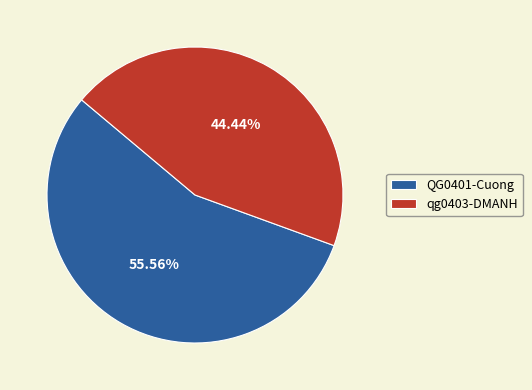

What percentage is NOT represented by QG0401-Cuong?

44.4%